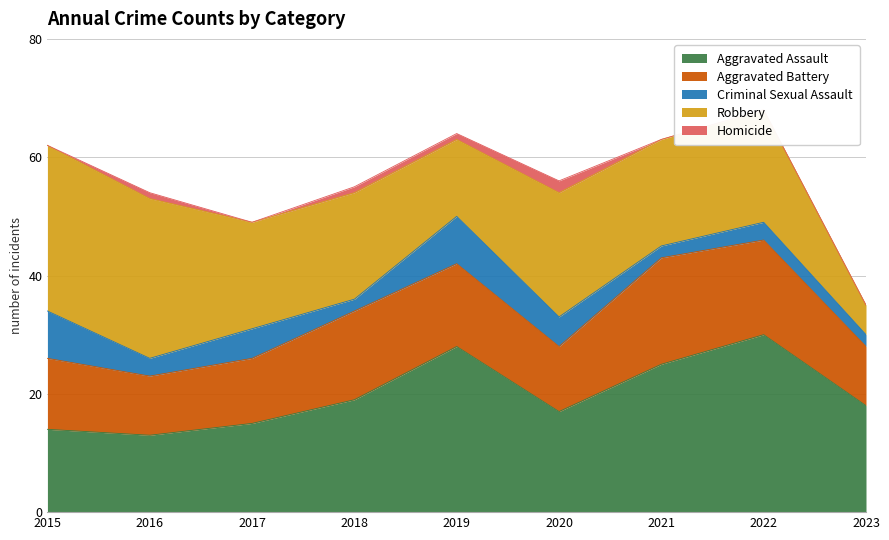

The value of Aggravated Battery at 2020 is 11. True or false?

True